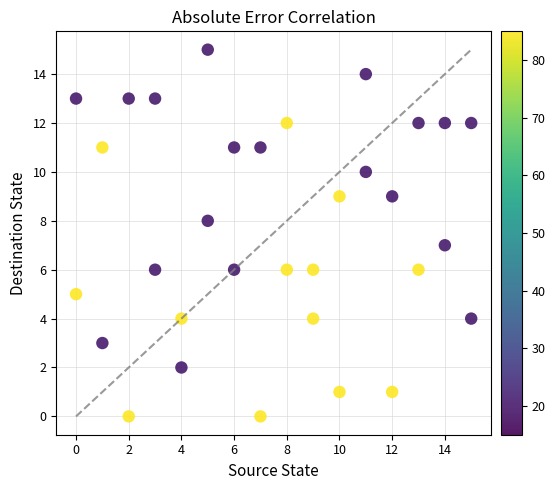

What is the range of Y values (max minus min)?

15